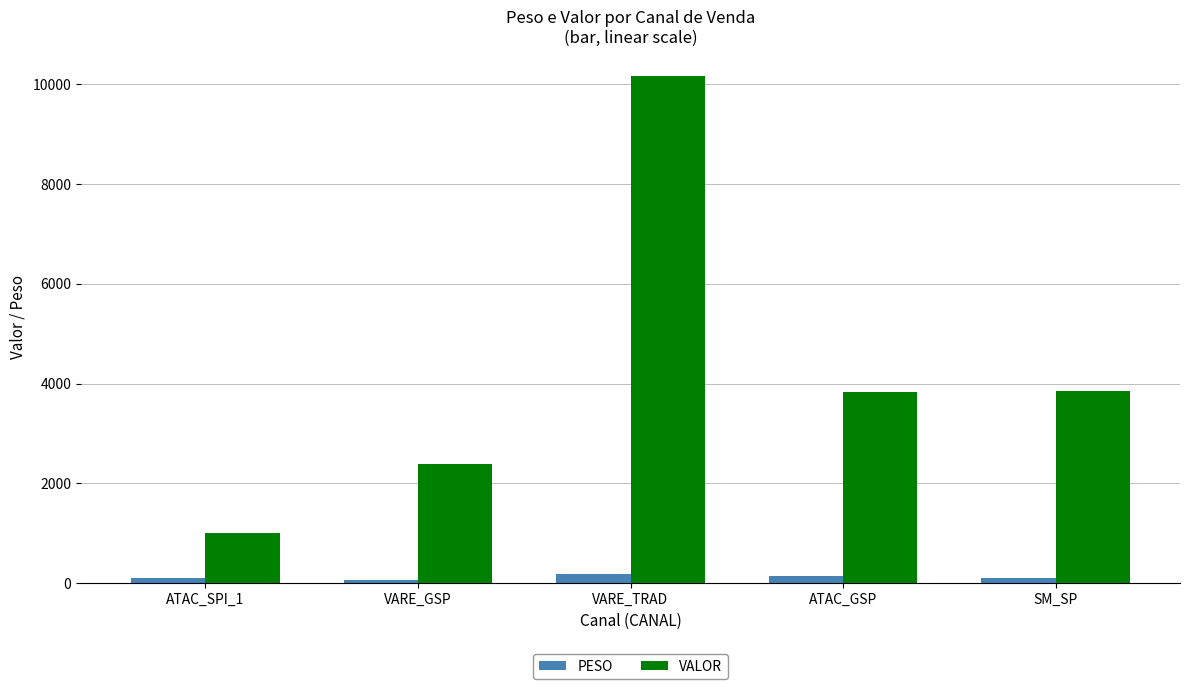

List the series in order of their peak value, highest first.

VALOR, PESO